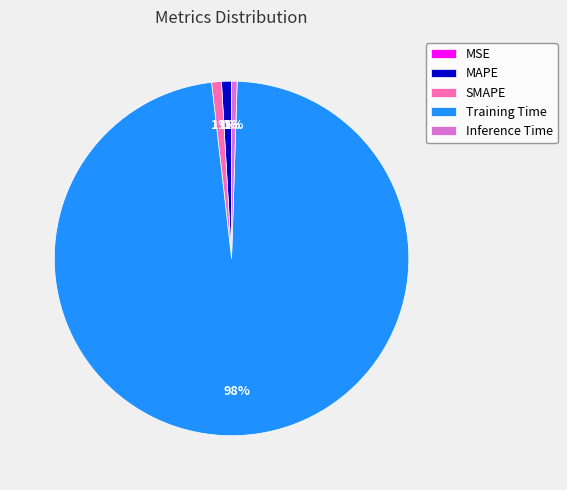

To the nearest percent, what is the average slice percentage?

20%